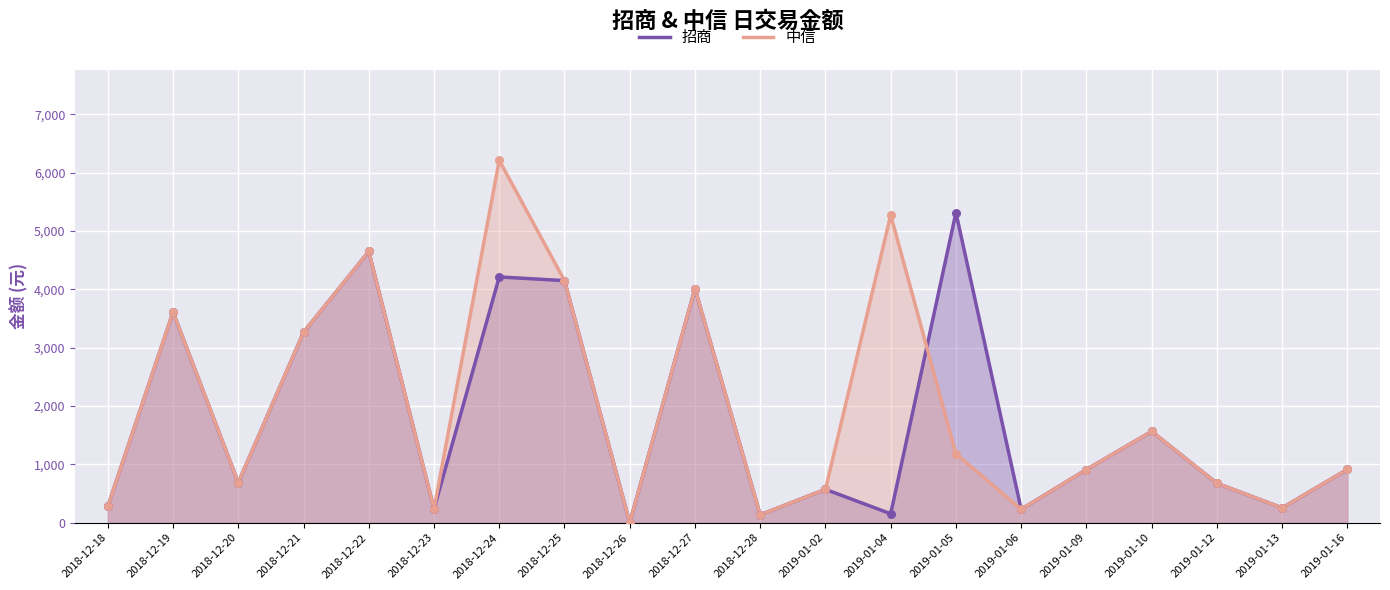

Which series has the largest total across all categories?

中信